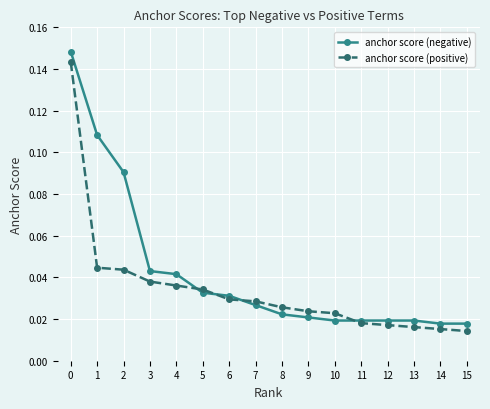

List the series in order of their overall mean, highest first.

anchor score (negative), anchor score (positive)